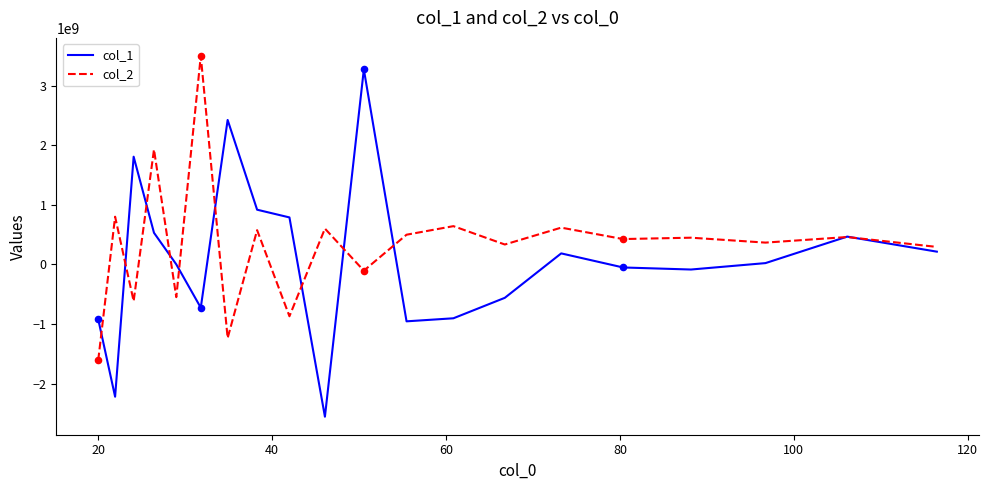

Which series has the largest range (max minus min)?

col_1